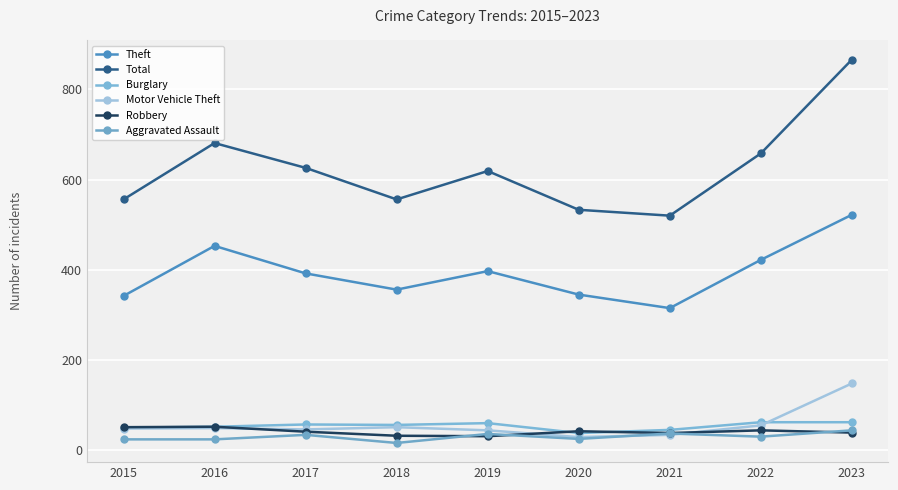

Where is Total nearest to the value 693?

2016